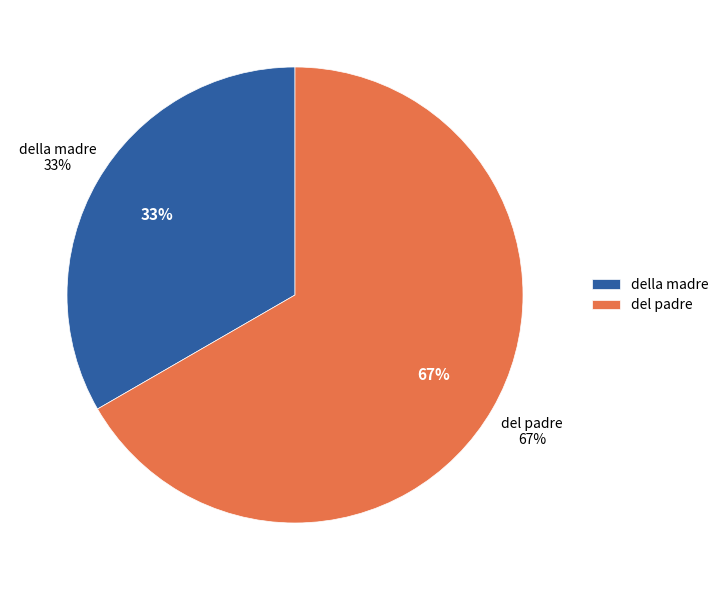

What portion of the pie excludes del padre?

33.3%